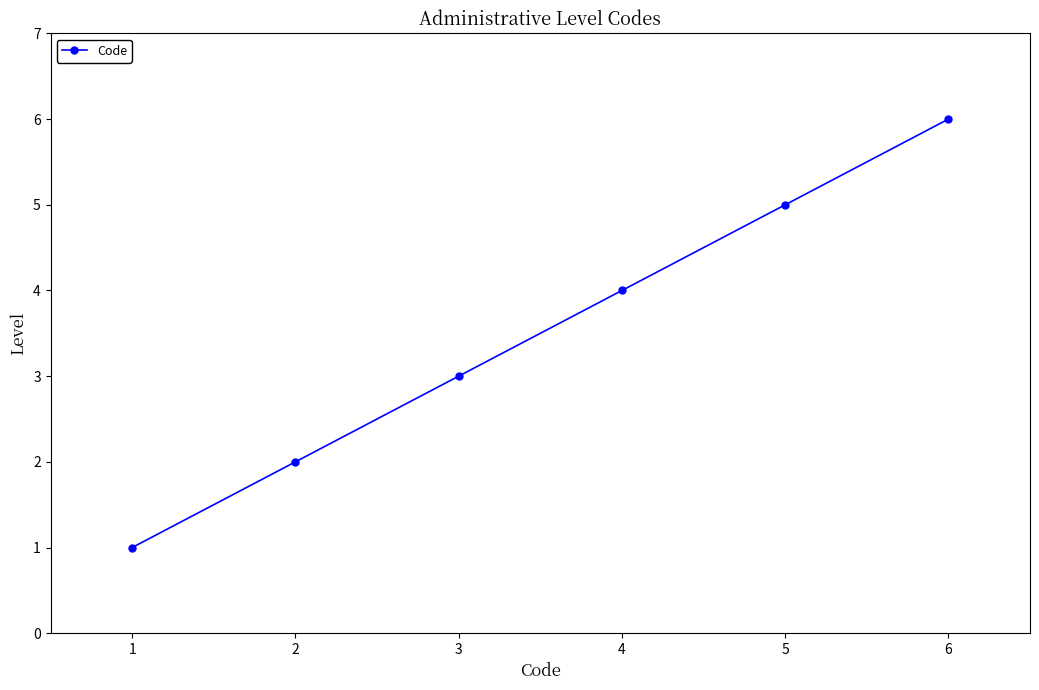

How many values are below 4?

3